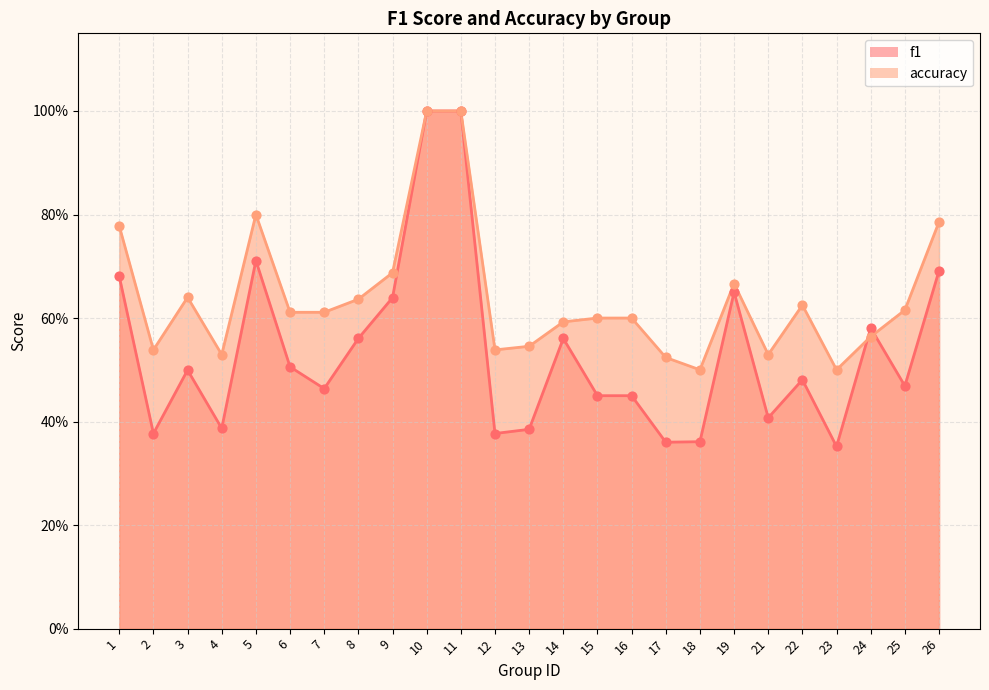

Which series contains the highest Y value?

f1